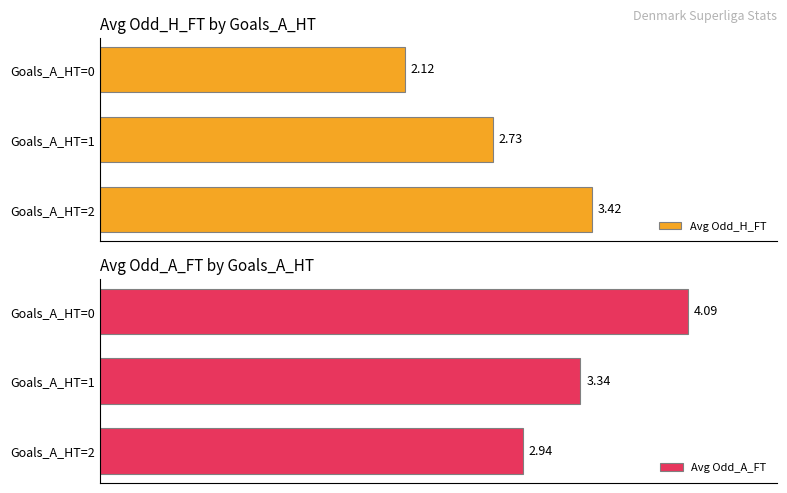

List the labels in order of Avg Odd_H_FT value, largest first.

Goals_A_HT=2, Goals_A_HT=1, Goals_A_HT=0